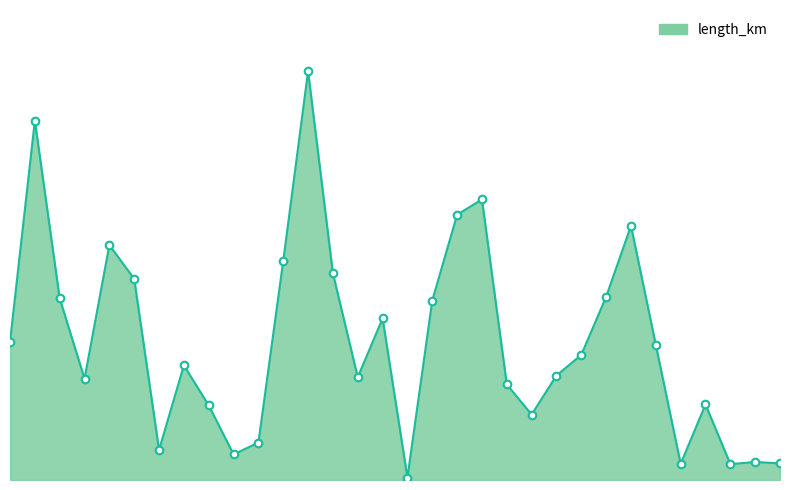

Is this an area chart (filled region under the line)?

Yes